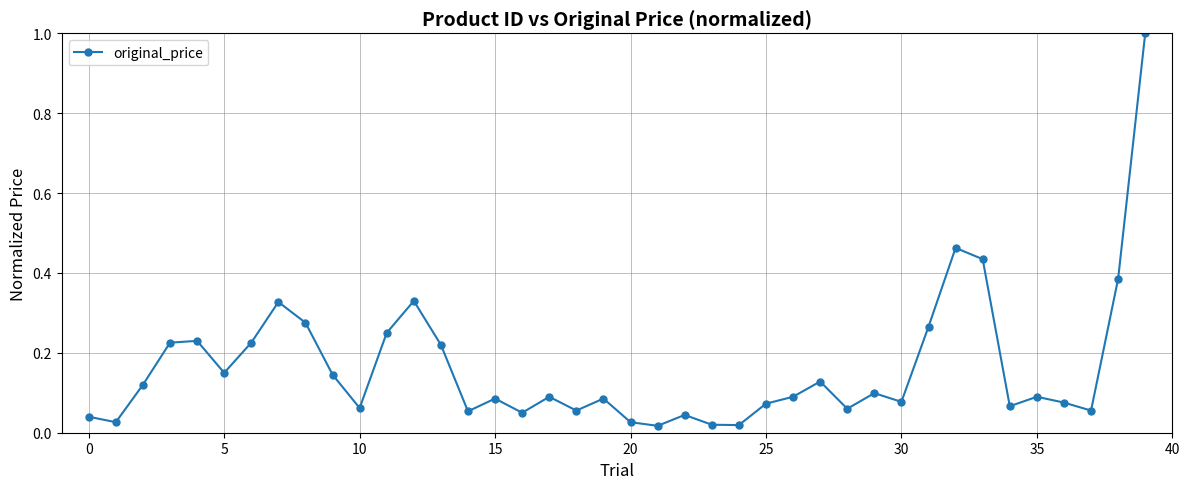

What is the maximum value shown in the chart?

1.0